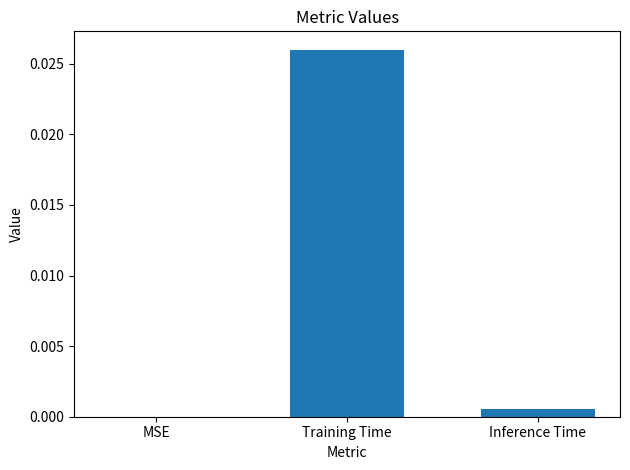

Which label corresponds to the largest value in the chart?

Training Time